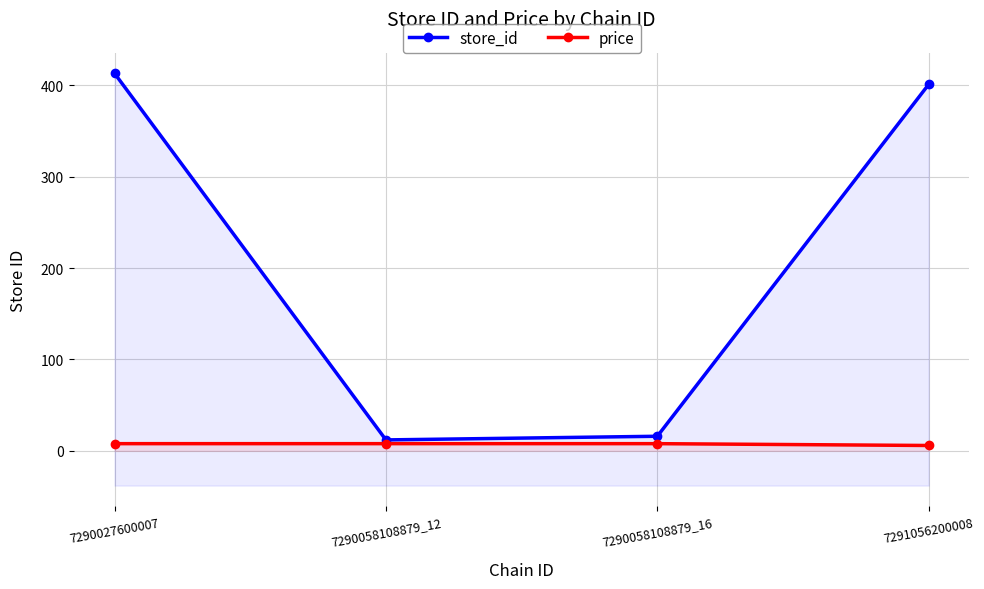

What is the total value across all series at 7290058108879_12?

19.9